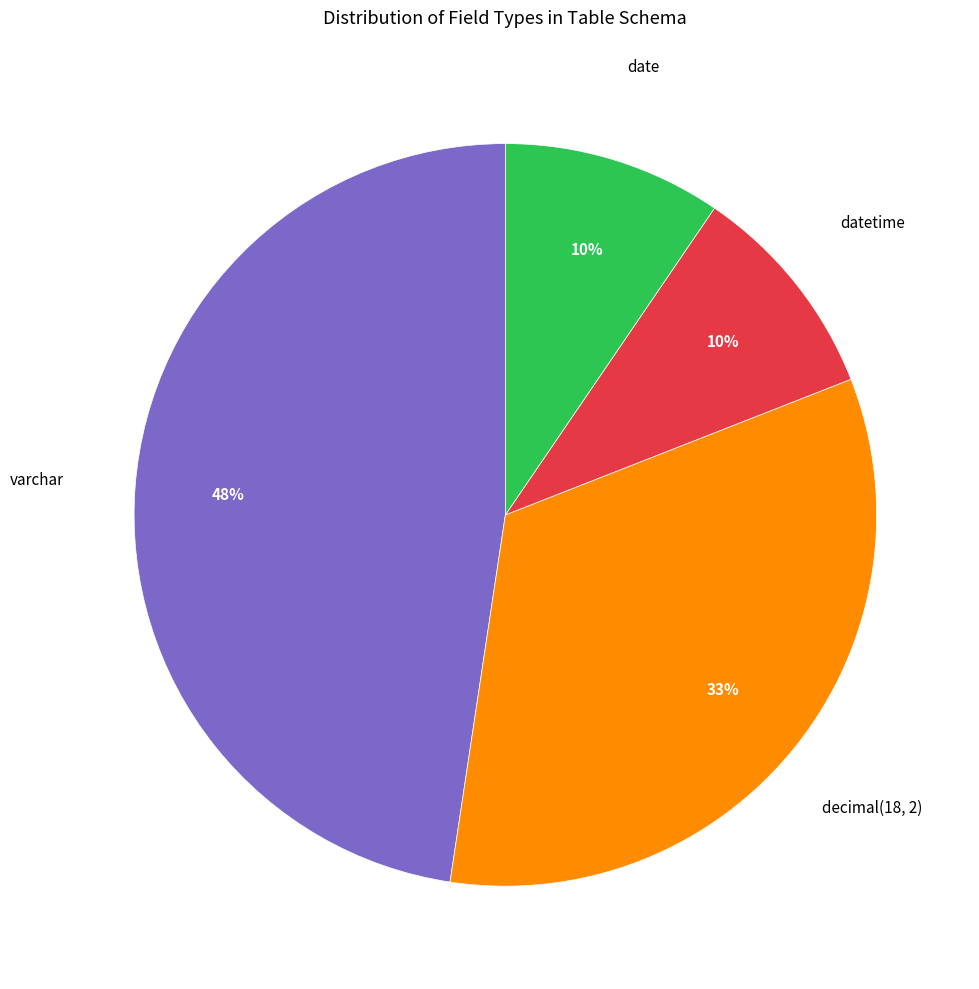

To the nearest percent, what is the average slice percentage?

25%